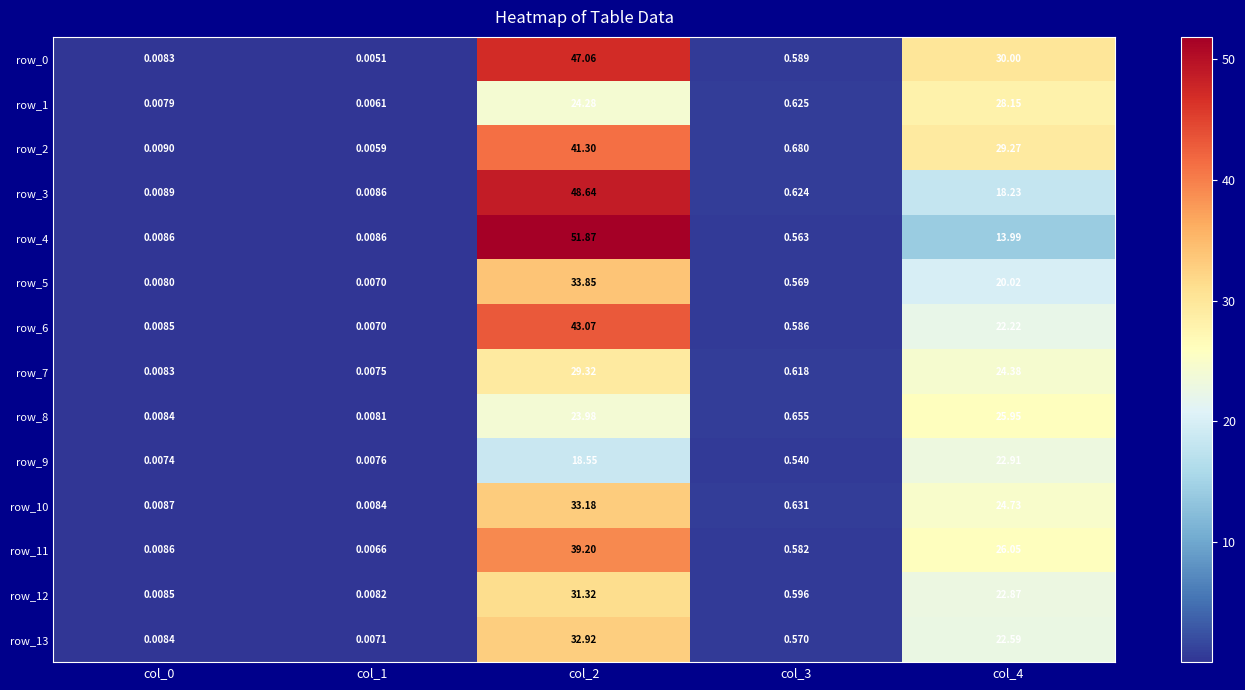

Is the value of row_7 at col_2 greater than the value of row_1 at col_1?

Yes